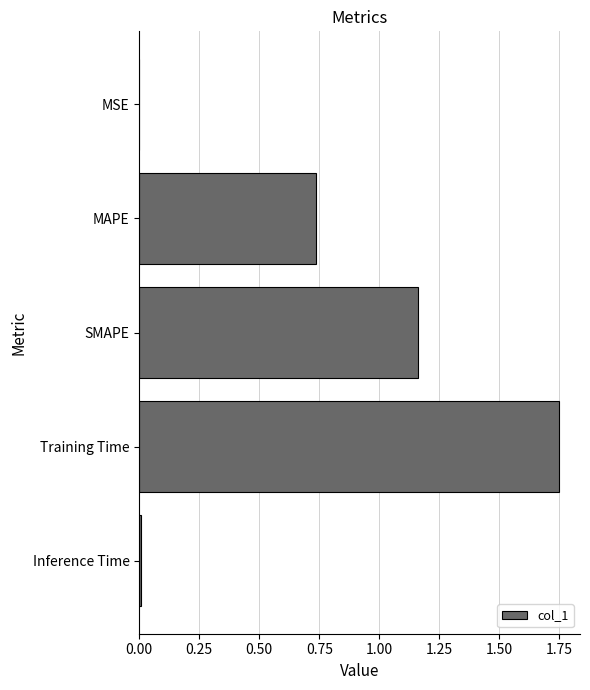

At which category does the chart reach its peak across all series?

Training Time